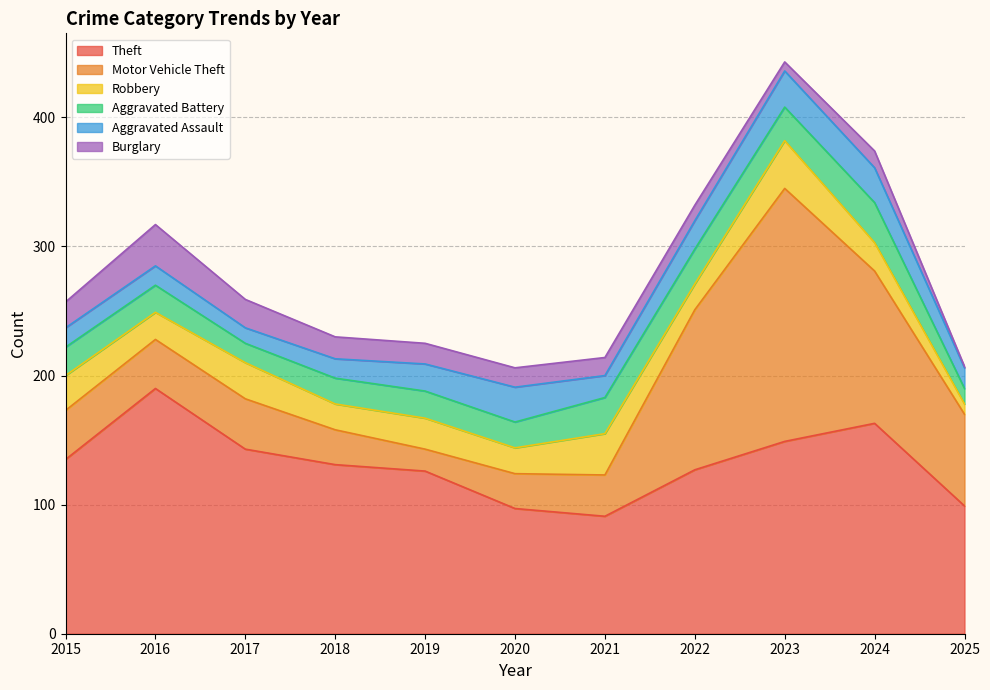

At which category does Burglary reach its first local valley?

2023